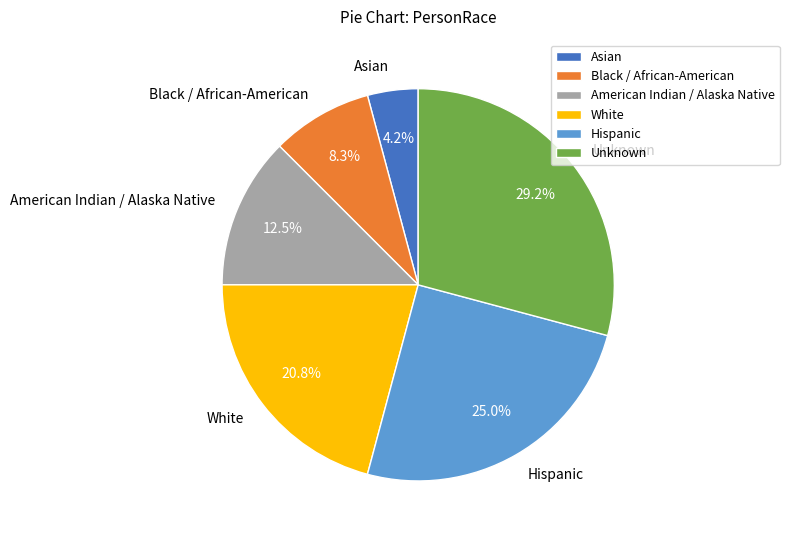

Which slice is the largest?

Unknown